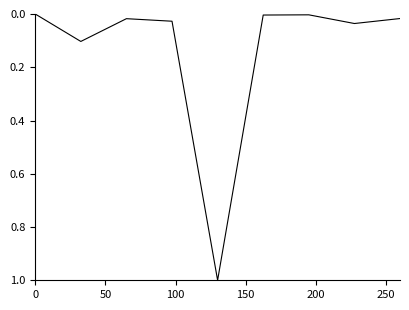

What is the maximum value shown in the chart?

1.0